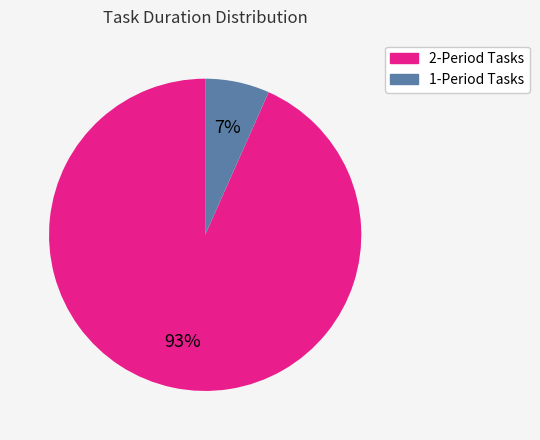

How many segments does this pie chart have?

2